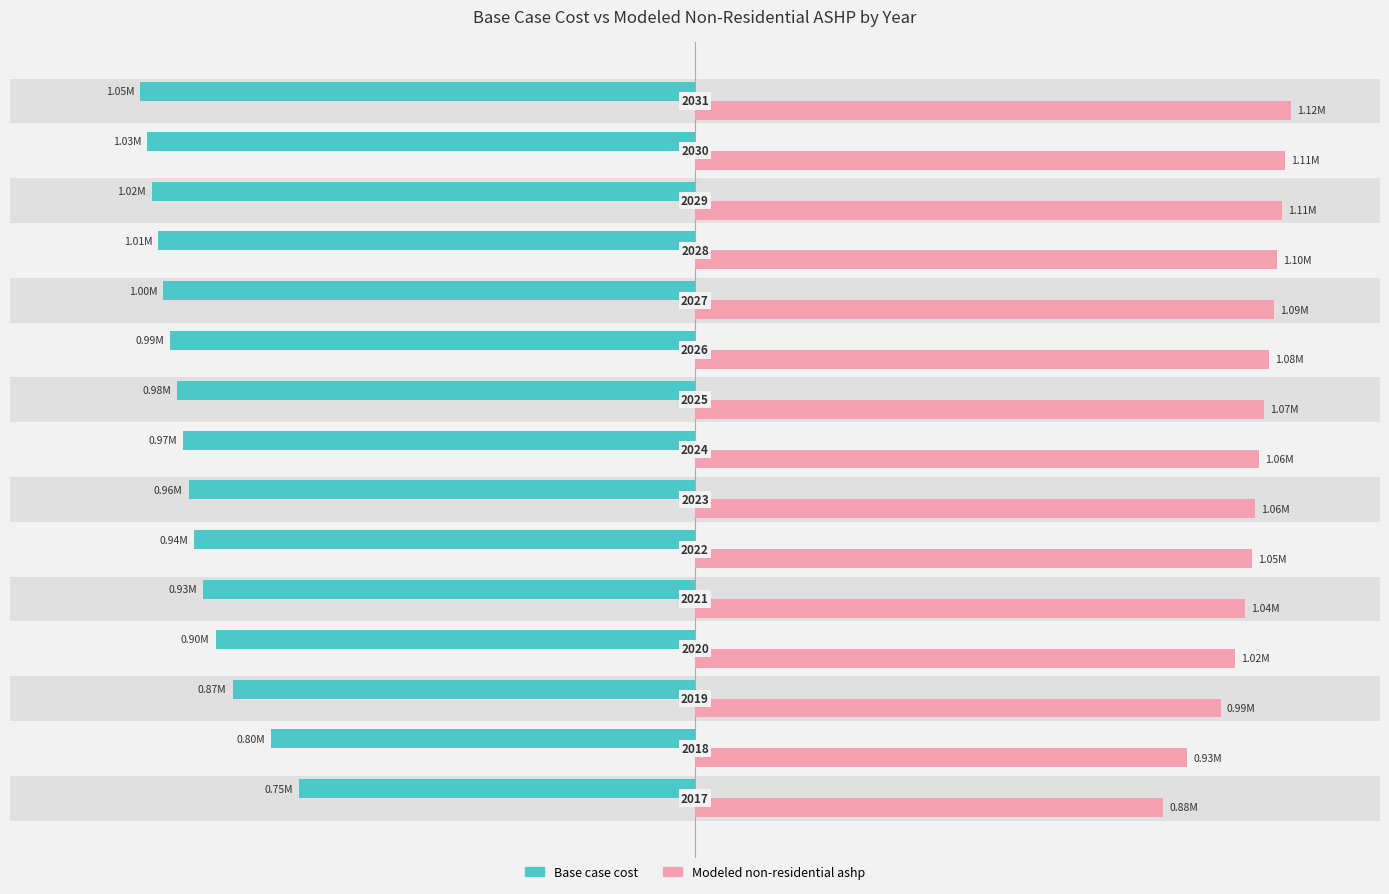

Which series has the widest spread of values?

Base case cost